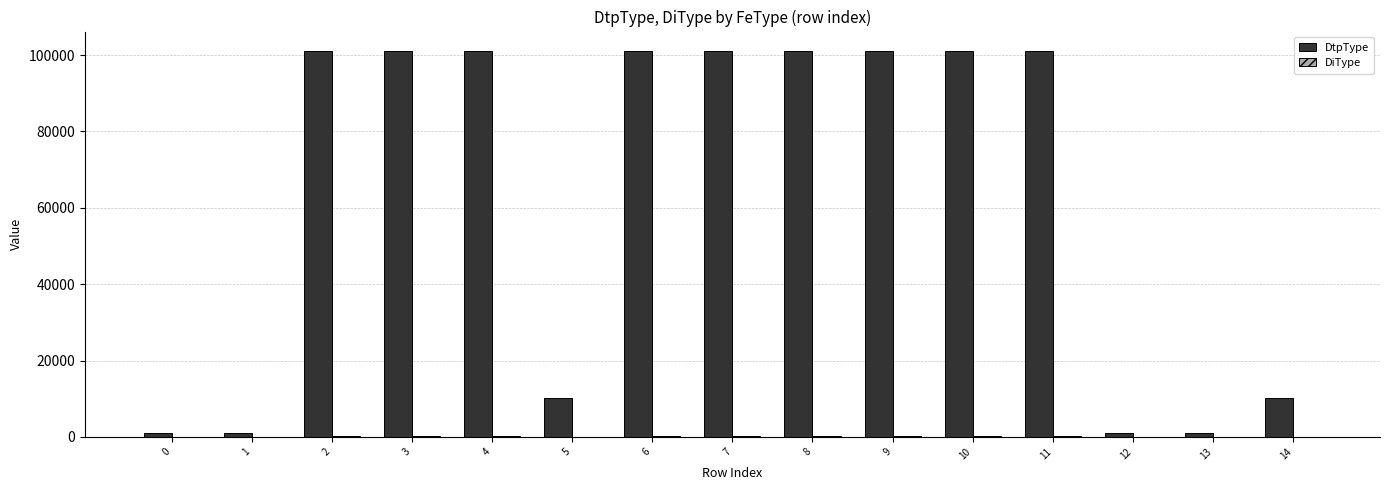

Count the number of data series in this chart.

2